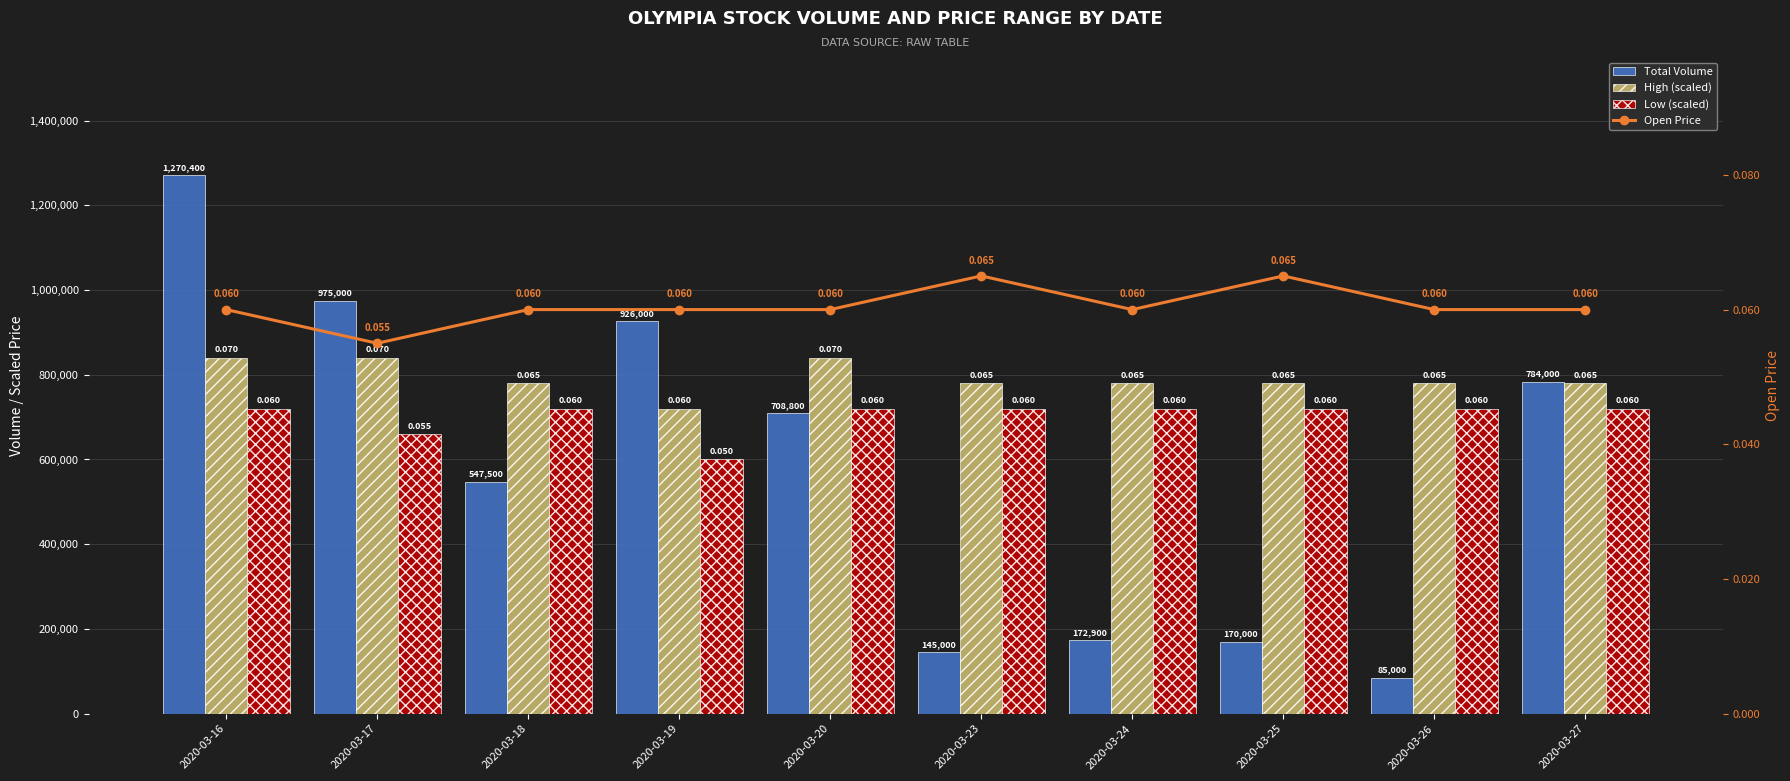

Which category has the highest value across all series?

2020-03-16